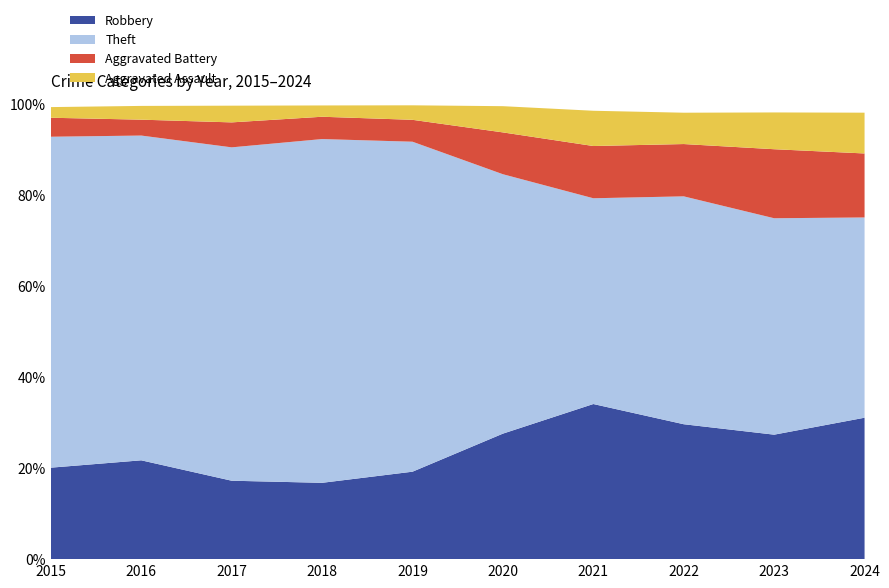

Reading left to right, list all the values displayed in this chart.

Robbery: 395	510	446	520	591	450	484	521	440	274
Theft: 1429	1676	1896	2342	2230	930	642	880	765	388
Aggravated Battery: 82	82	142	152	148	150	163	202	244	124
Aggravated Assault: 46	71	95	77	98	94	110	121	130	79